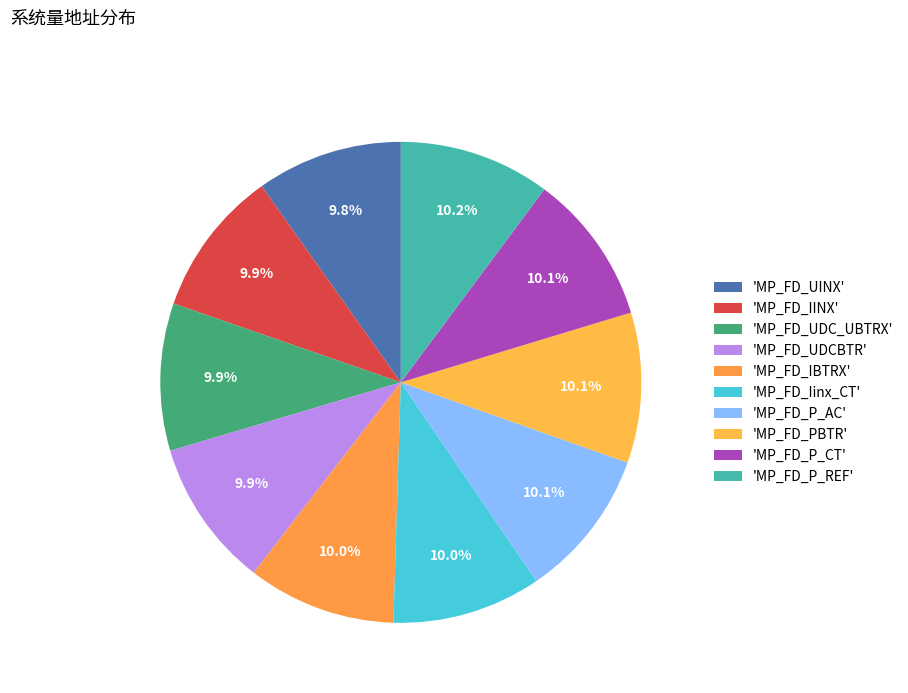

What is the largest slice in the pie chart?

MP_FD_P_REF